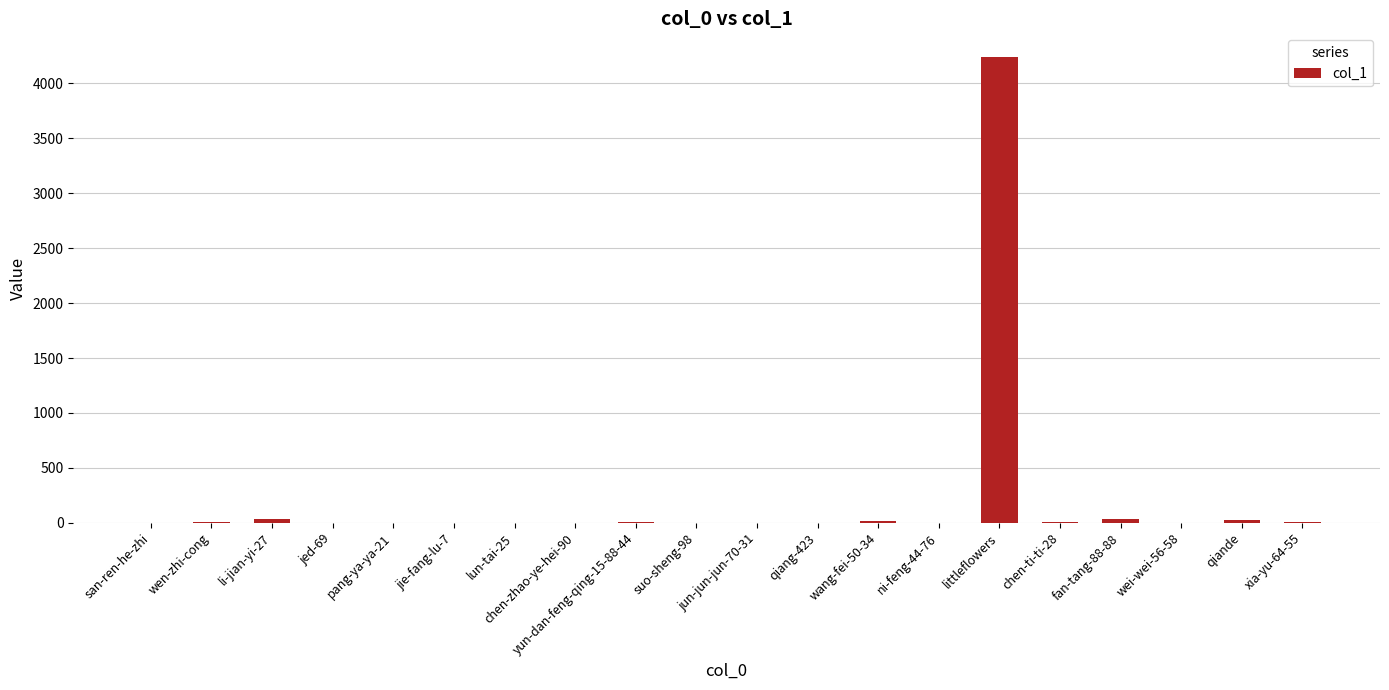

What is the sum of all values?

4371